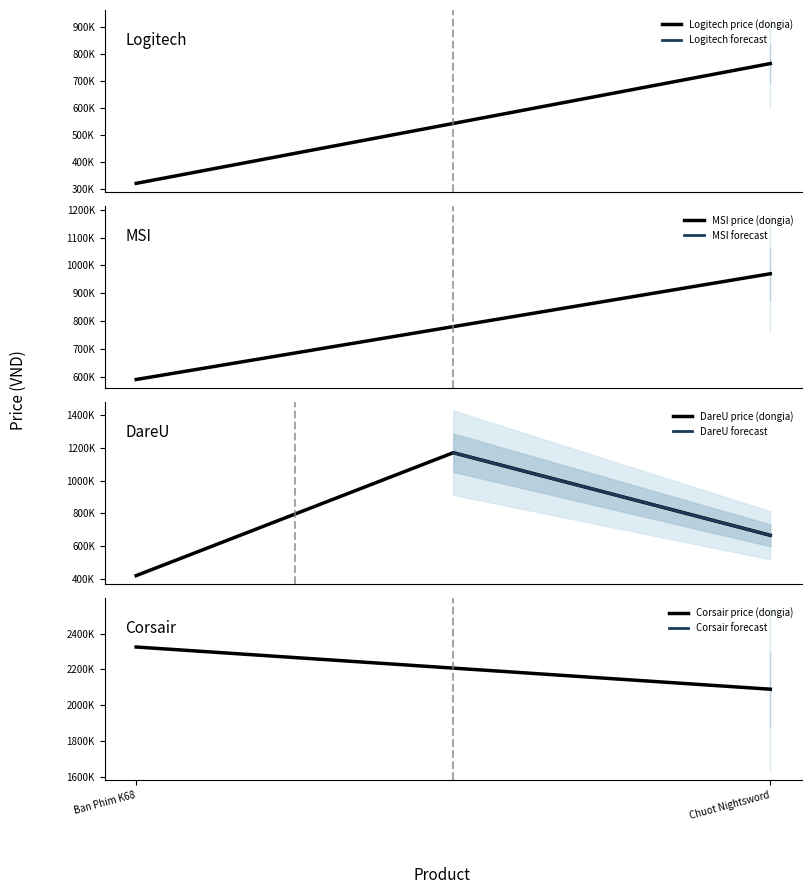

Reading left to right, what are all the values shown in this chart?

dongia: 320000	765000	590000	970000	420000	1170000	666000	2325000	2090000
hangsanxuat_id: 15	15	8	8	16	16	16	17	17